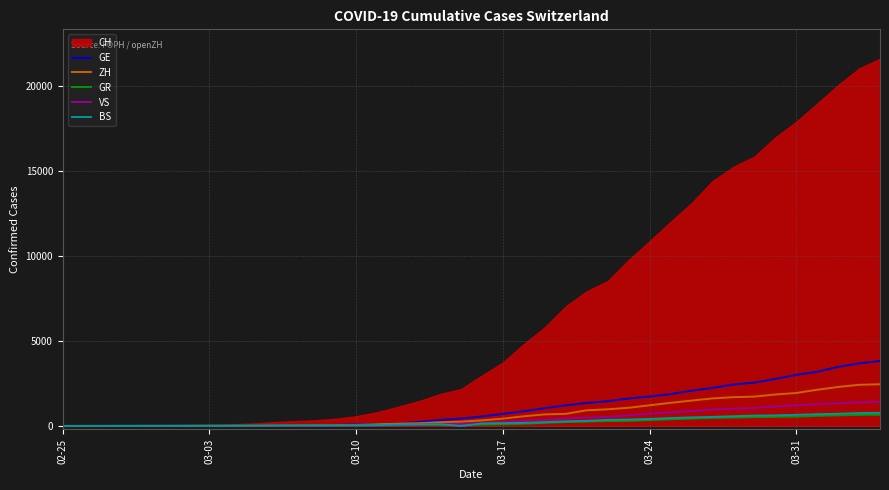

What is the value of the GE point at the 7th from the left?

11